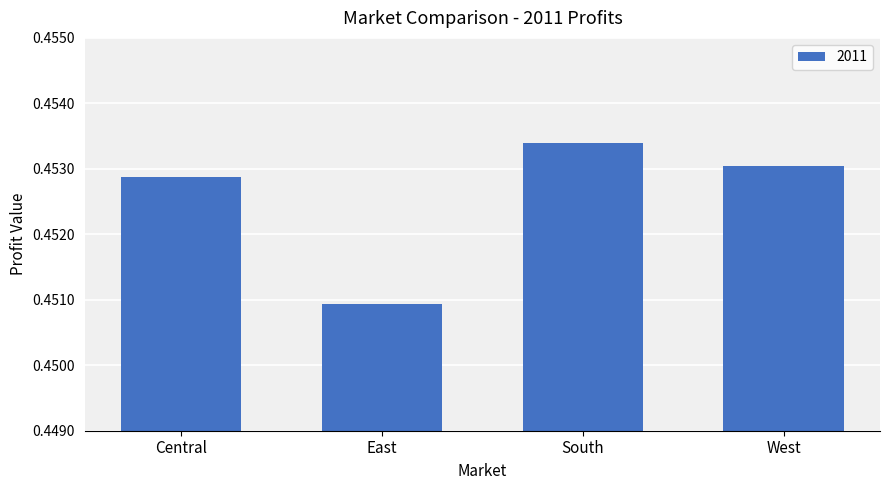

Rank the categories by value from highest to lowest.

South, West, Central, East